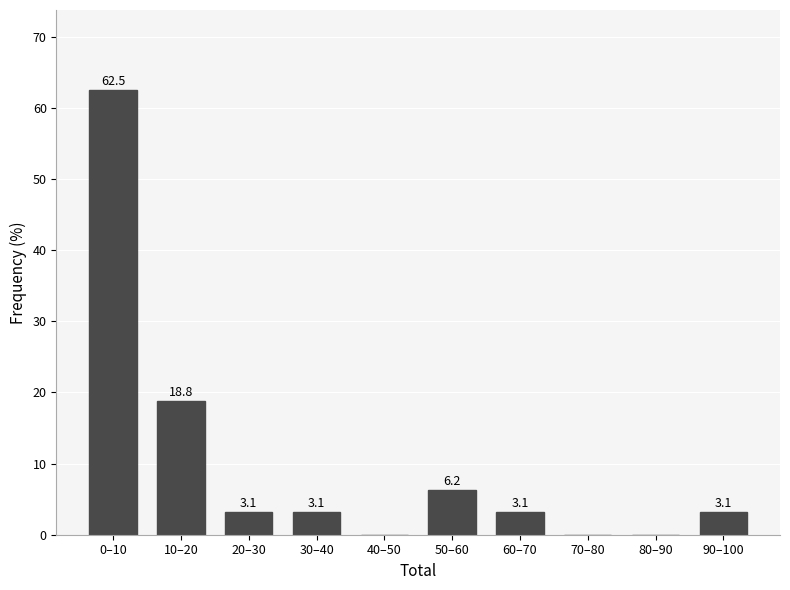

What is the greatest value displayed?

62.5